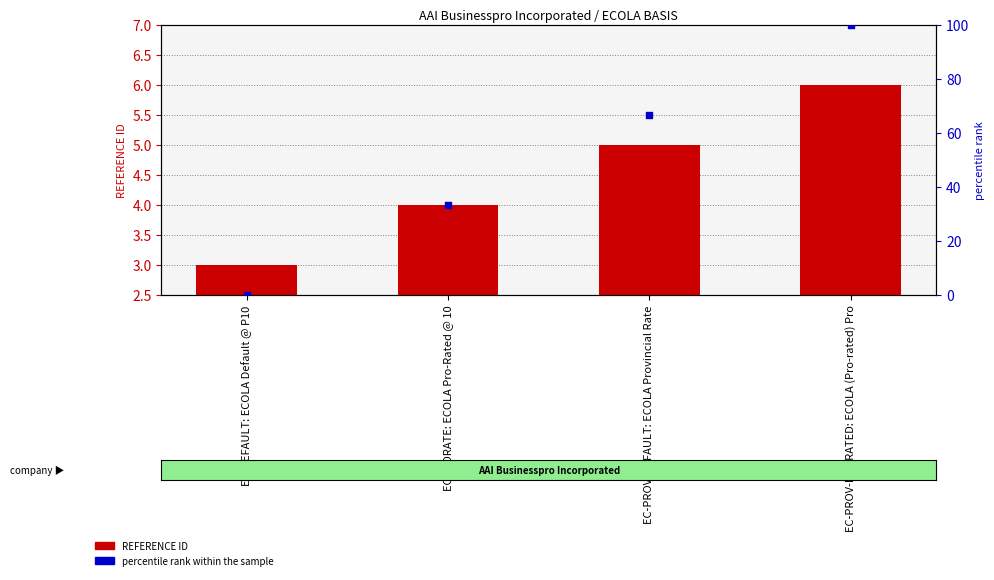

Which series has the largest Y range (max minus min)?

percentile rank within the sample